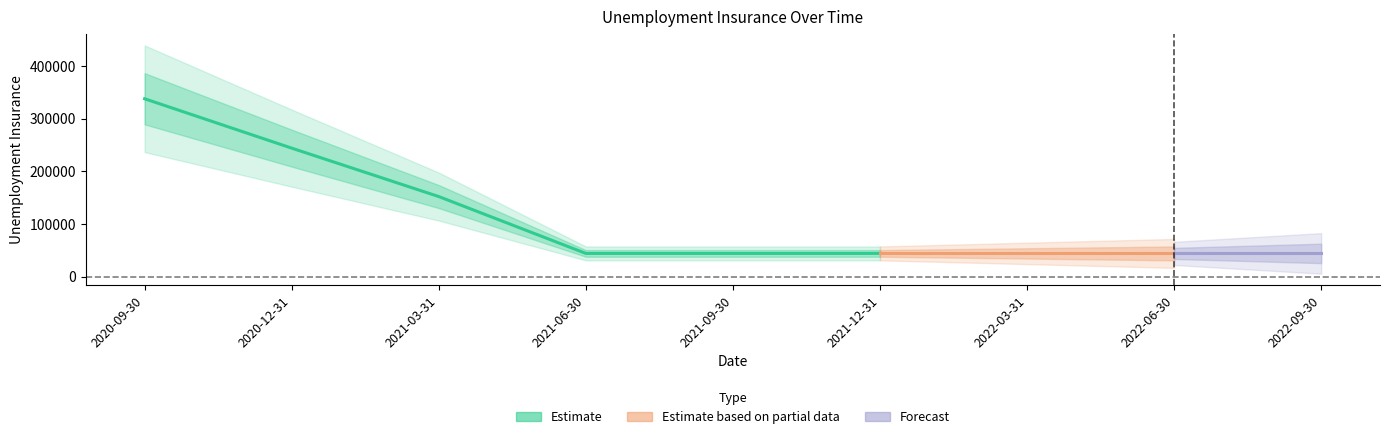

Rank the categories by value from lowest to highest.

2021-06-30, 2021-09-30, 2021-12-31, 2022-03-31, 2022-06-30, 2022-09-30, 2021-03-31, 2020-12-31, 2020-09-30